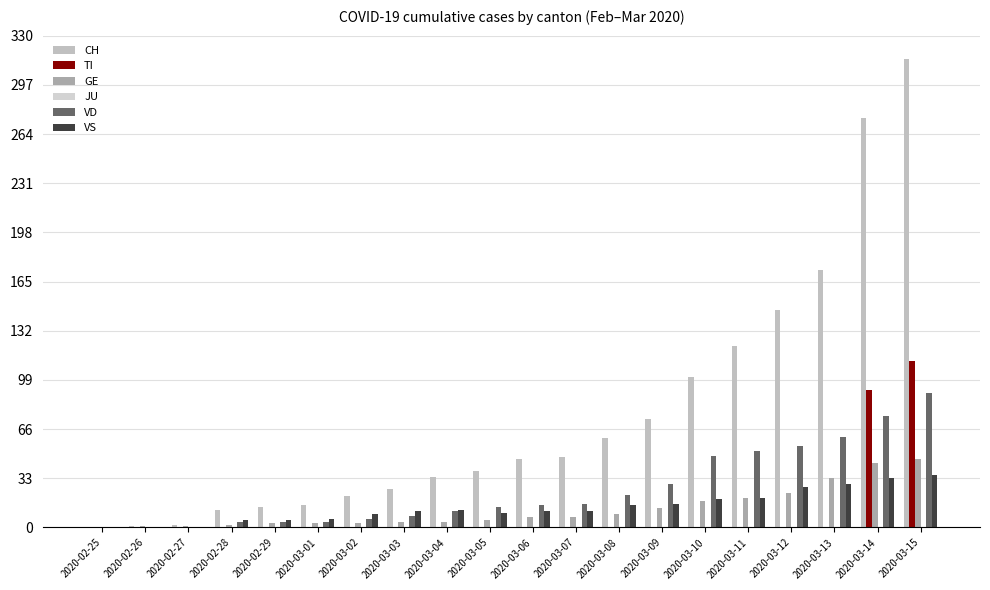

What value does the CH series have at 2020-03-08, to the nearest 5?

60